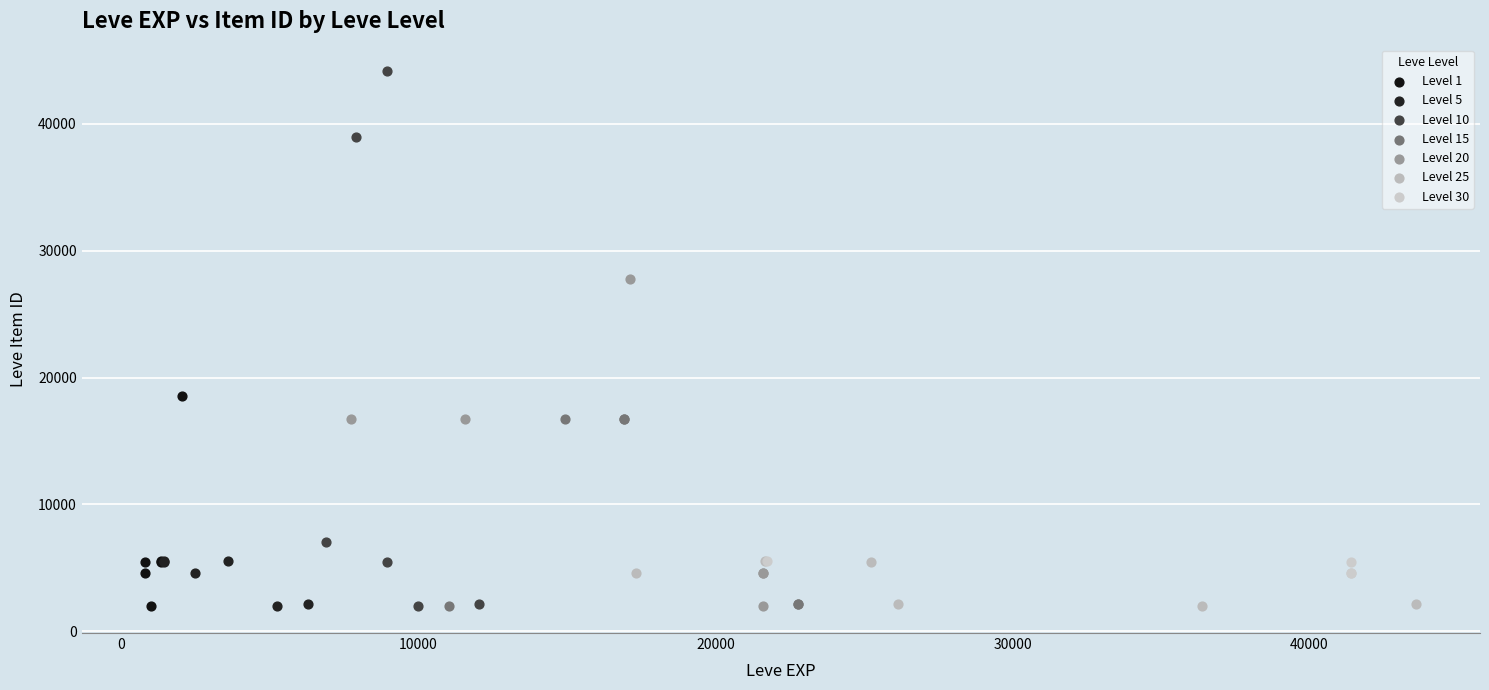

Which series contains the highest Y value?

Level 10